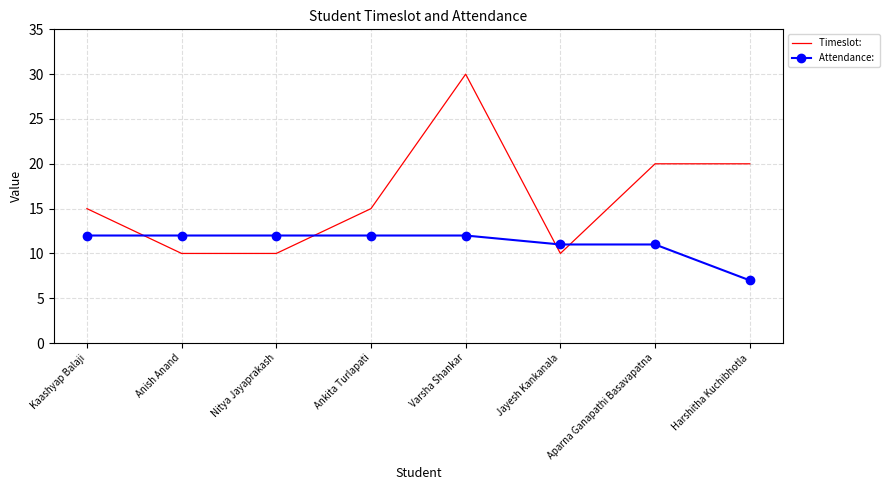

What is the smallest value displayed?

7